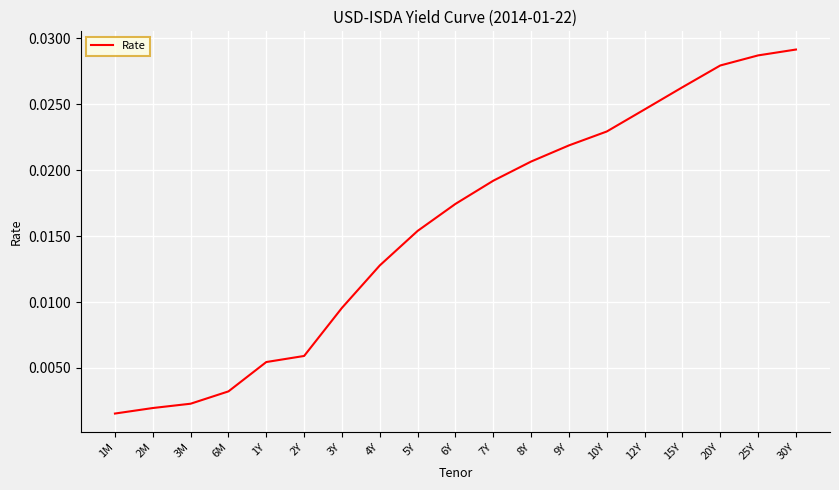

What position from the left is 1M?

1